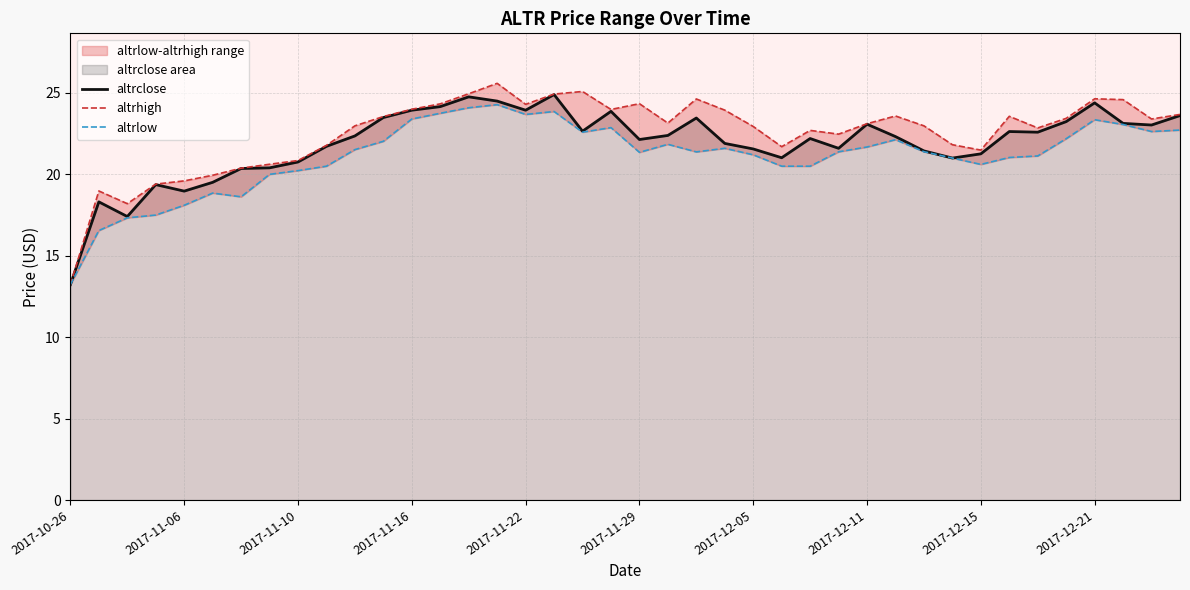

List the series in order of their overall mean, highest first.

altrhigh, altrclose, altrlow